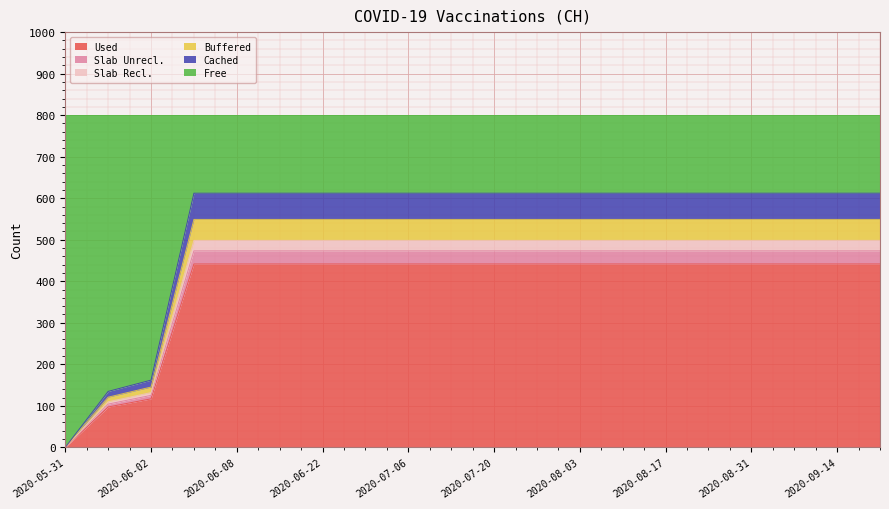

True or false: Layer5 and CH cross at least once.

False